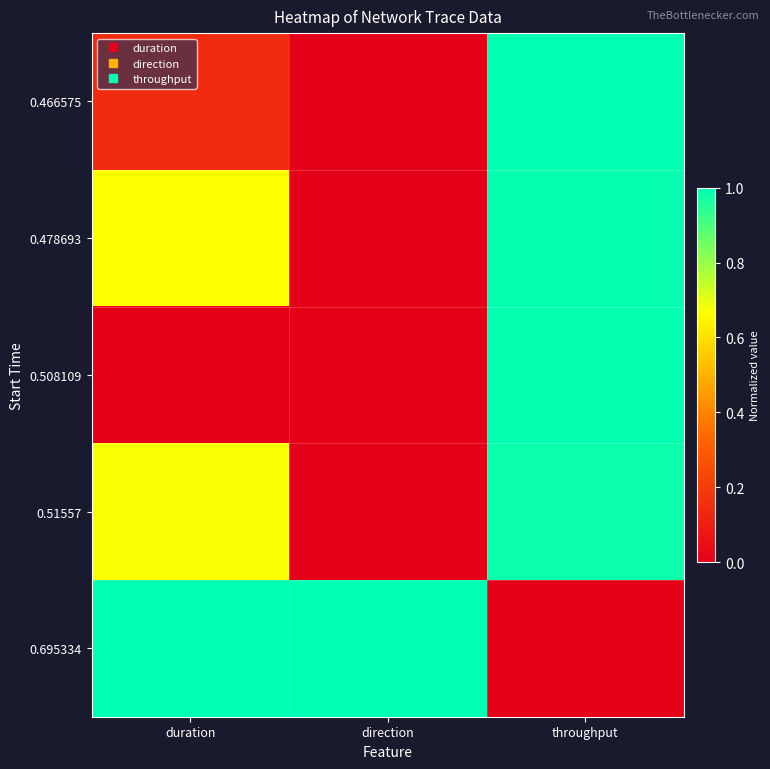

Which category has the highest value across all series?

throughput